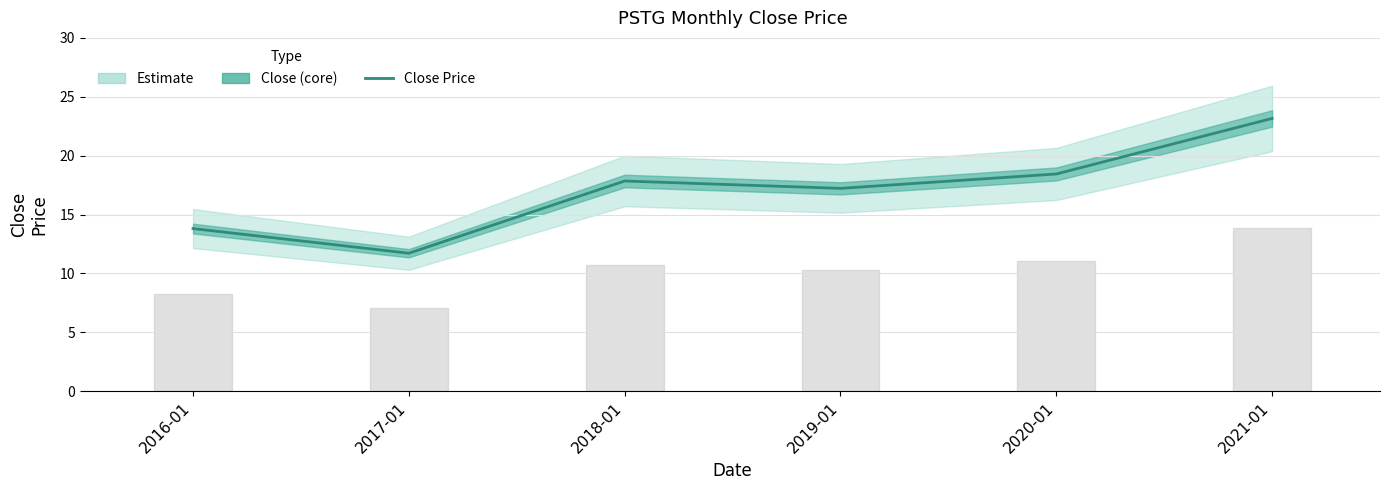

At which label is the value closest to 17?

2019-01